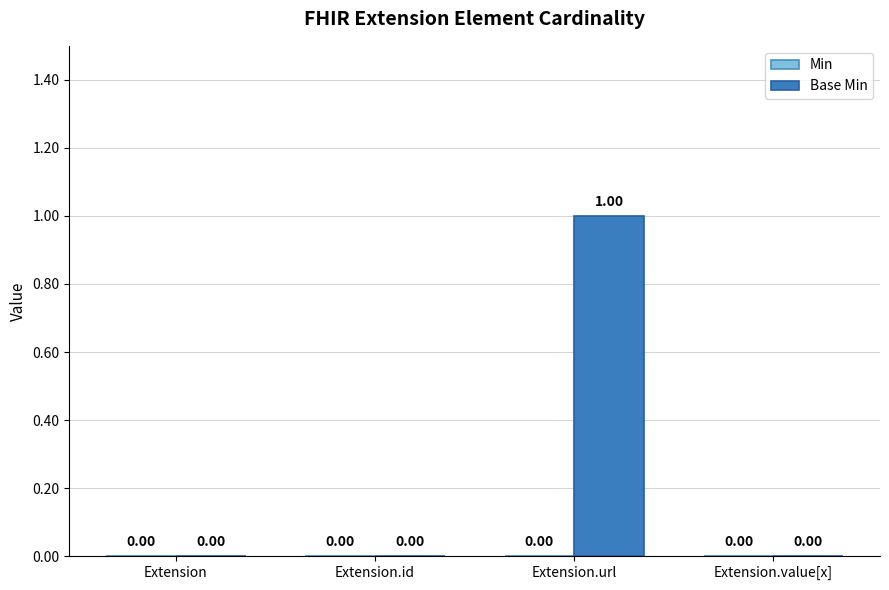

Which label corresponds to the largest value in the chart?

Extension.url